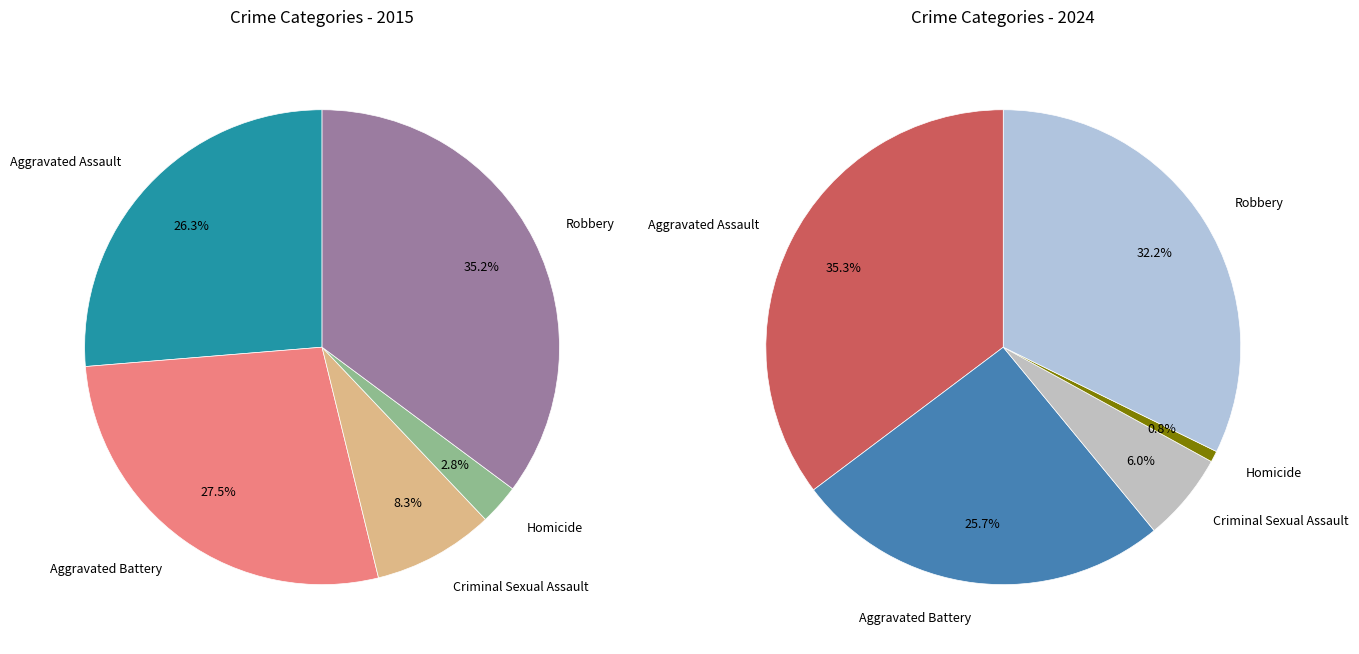

The Aggravated Battery slice represents 26% of the pie. True or false?

True